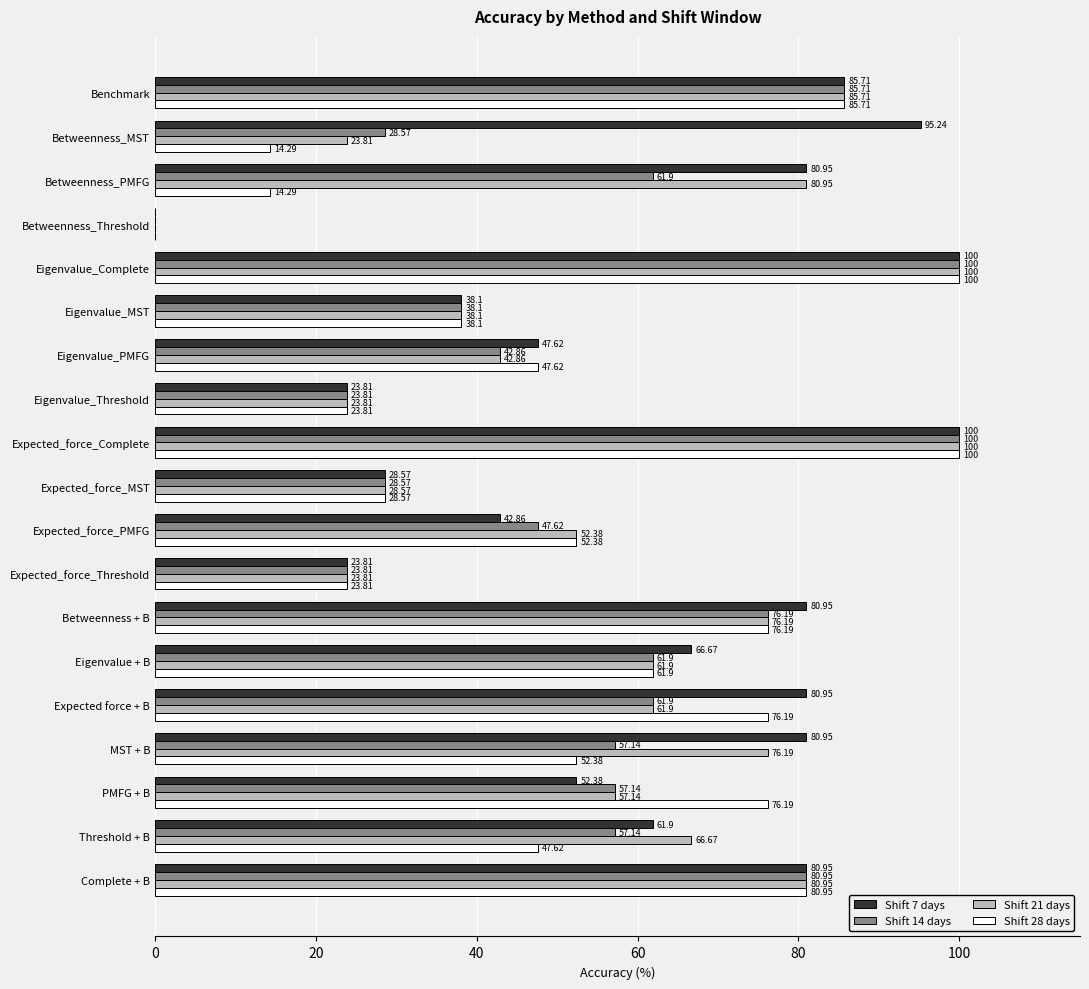

How many data points in Shift 21 days are above 61?

10